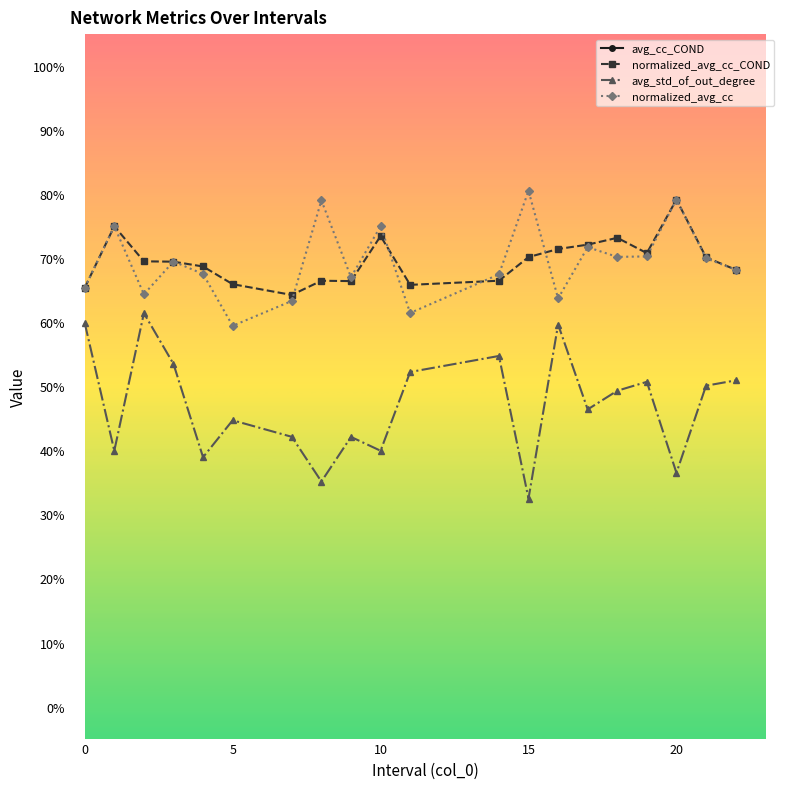

List the series in order of their peak value, lowest first.

avg_std_of_out_degree, normalized_avg_cc_COND, normalized_avg_cc, avg_cc_COND